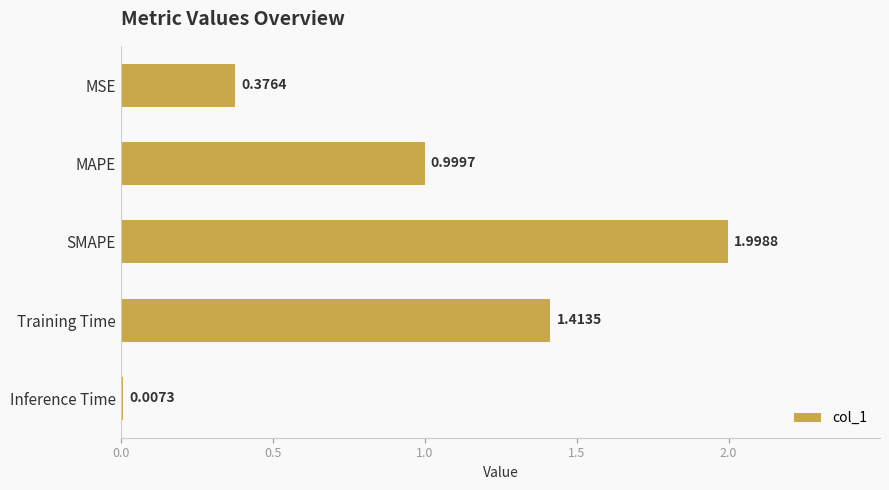

What is the ratio of the value at MAPE to the value at SMAPE?

0.5